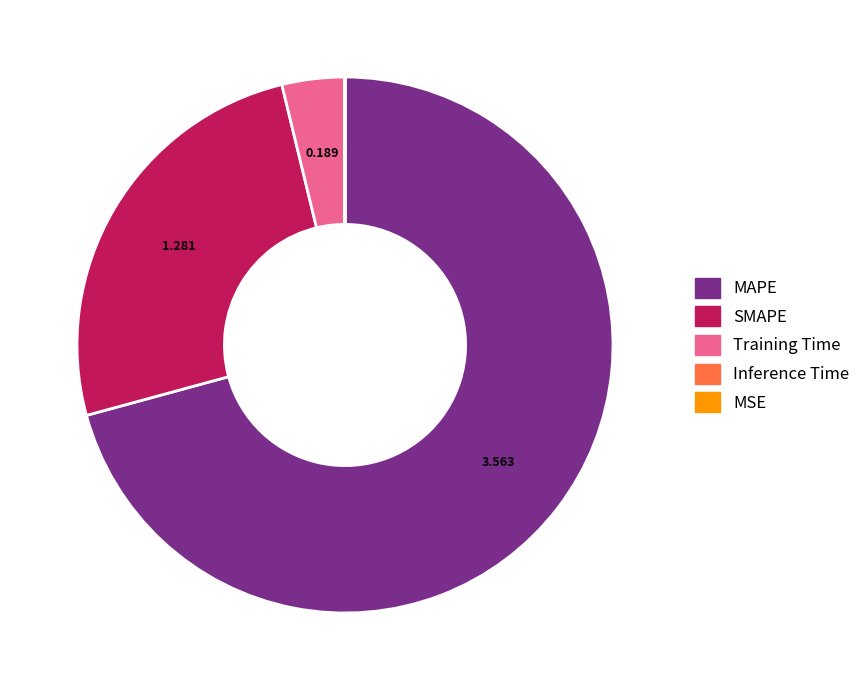

Combined, do MAPE and SMAPE account for over 50%?

Yes